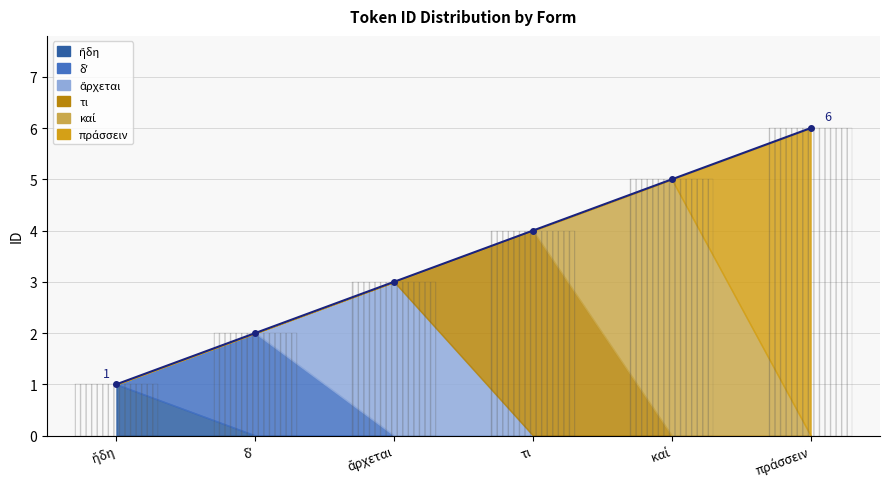

Does the chart contain any negative values?

No